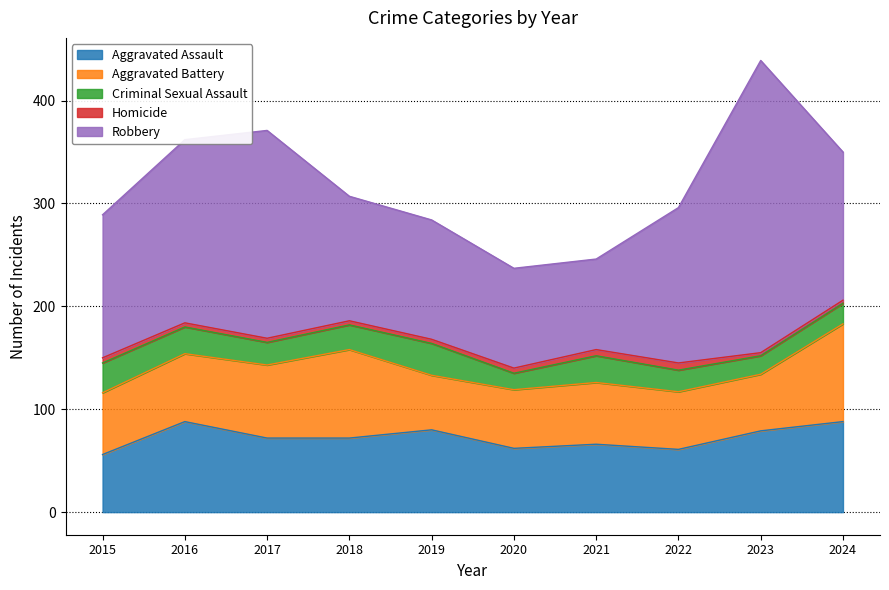

The value of Aggravated Assault at 2021 is 112. True or false?

False